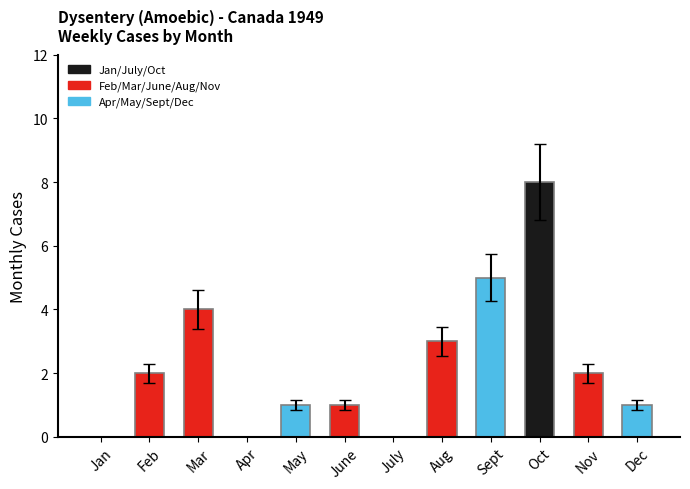

How many categories are shown in the chart?

12